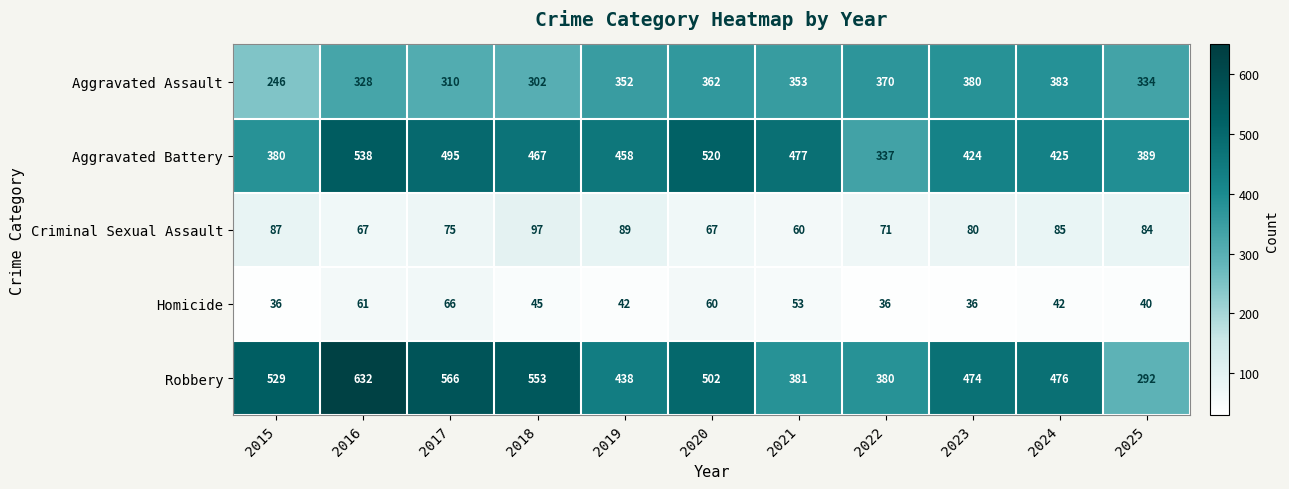

What is the difference between the maximum and minimum values in the Homicide series?

30